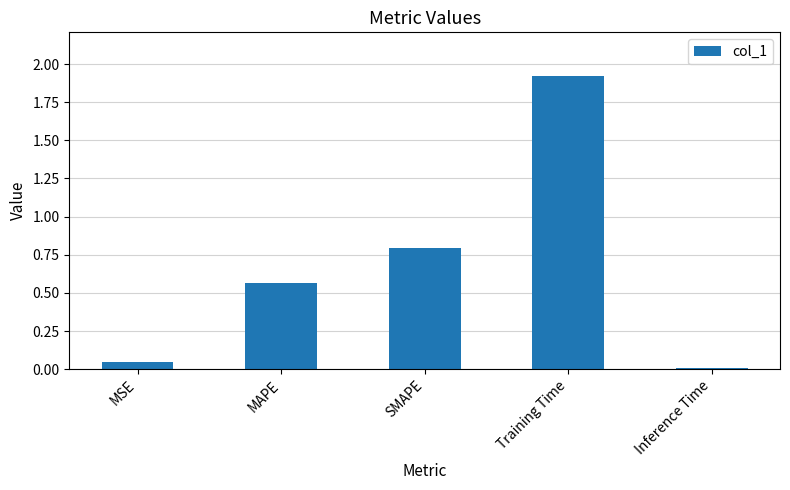

What is the change in value from MSE to Training Time?

+1.9